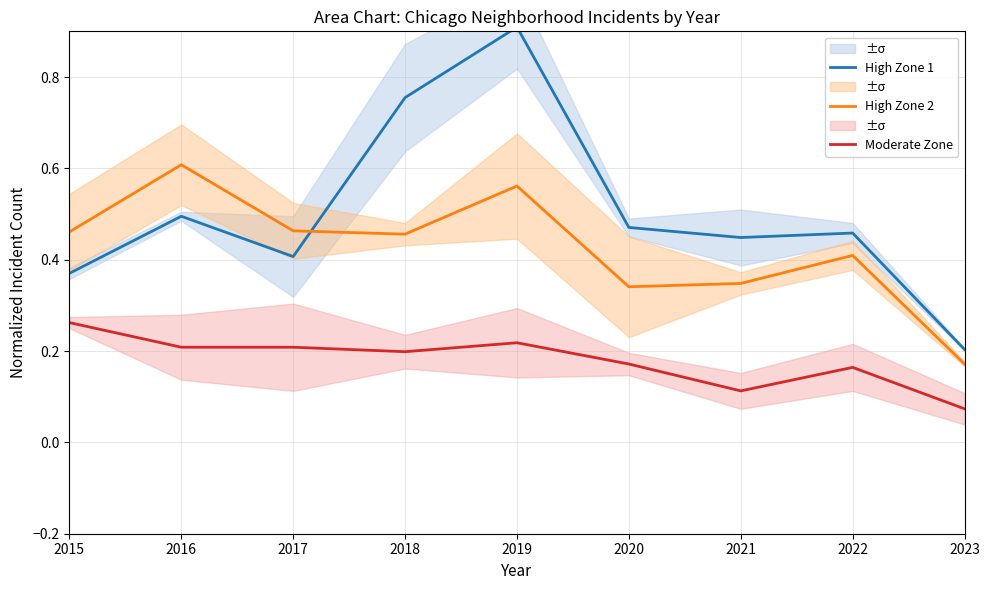

Does the chart have visible grid lines?

Yes